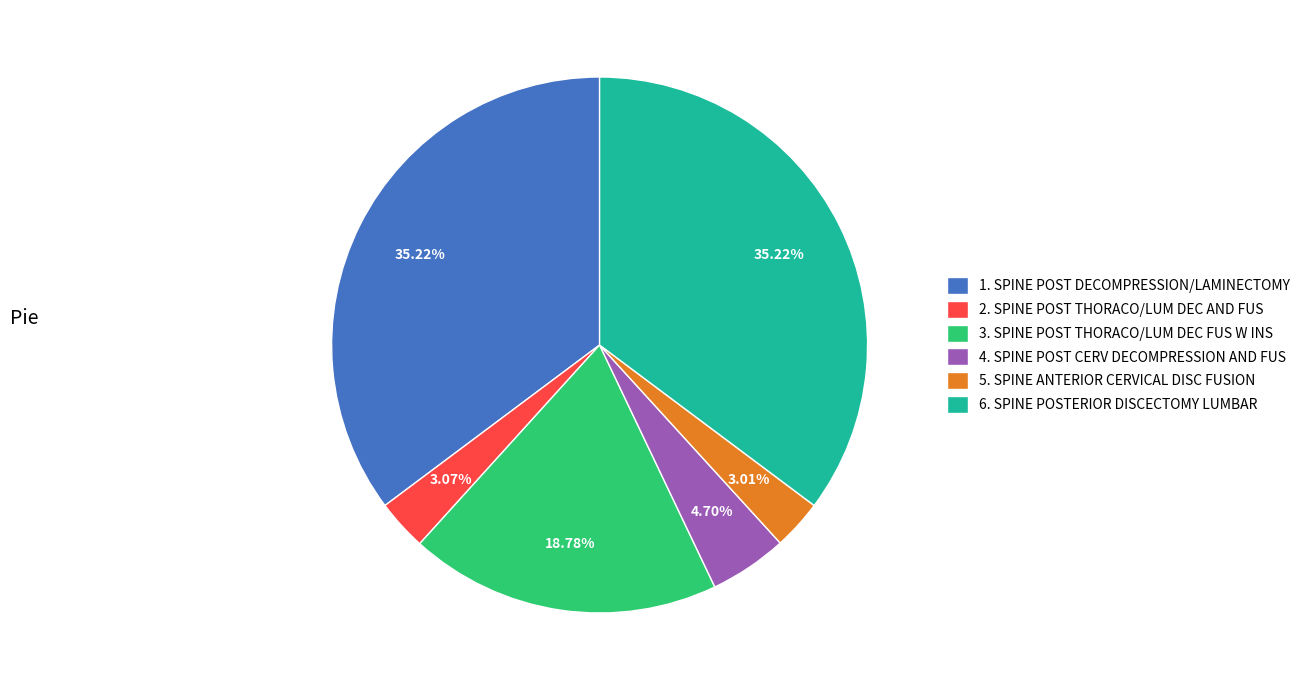

Is there any slice that represents more than half of the pie?

No